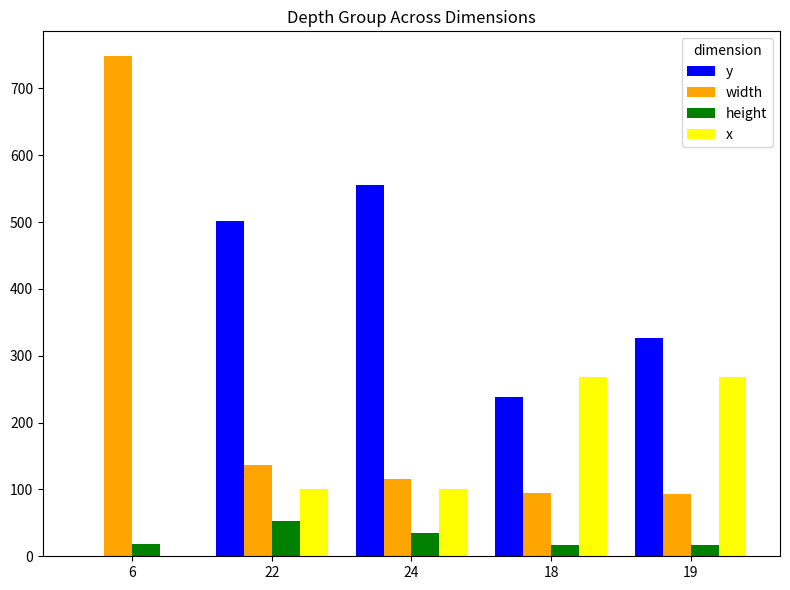

Which series changed the most between 6 and 22?

width